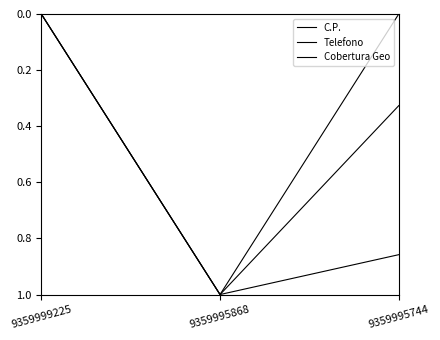

True or false: C.P. has a value of 0.0 at 9359999225.

True